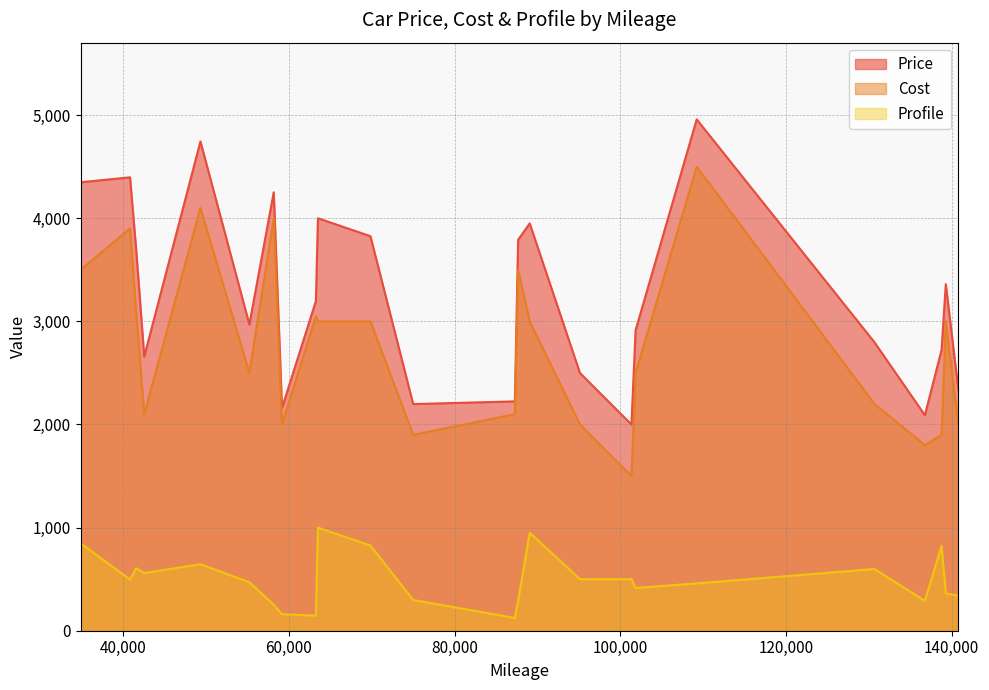

Does the chart display data point markers on the line(s)?

No